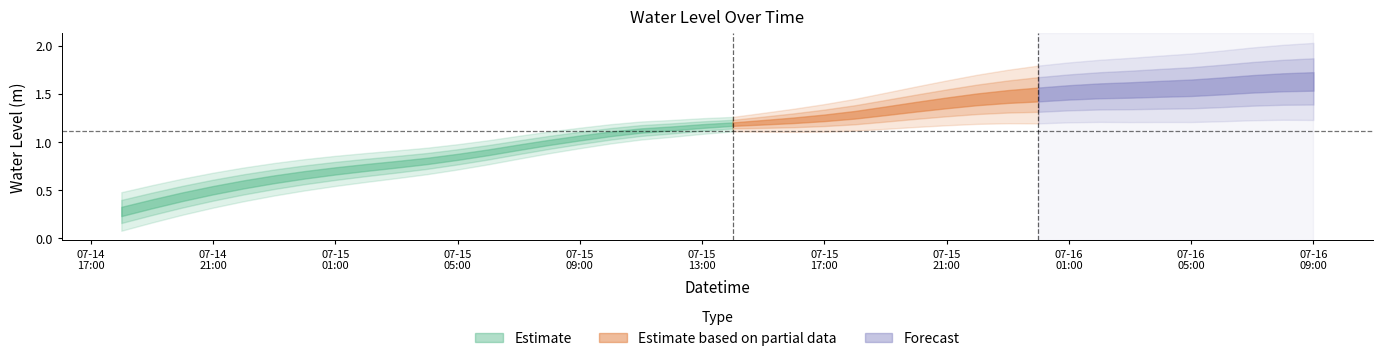

Is it true that the value at 2025-07-15 14:00:00 is 1.9?

False